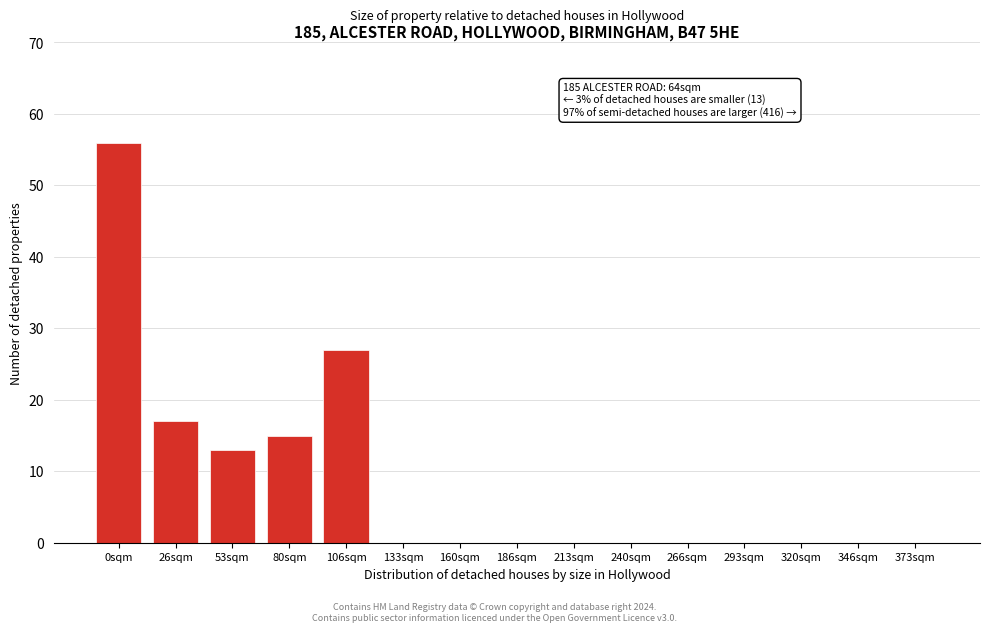

Reading left to right, list all the values displayed in this chart.

0sqm=56	26sqm=17	53sqm=13	80sqm=15	106sqm=27	133sqm=0	160sqm=0	186sqm=0	213sqm=0	240sqm=0	266sqm=0	293sqm=0	320sqm=0	346sqm=0	373sqm=0